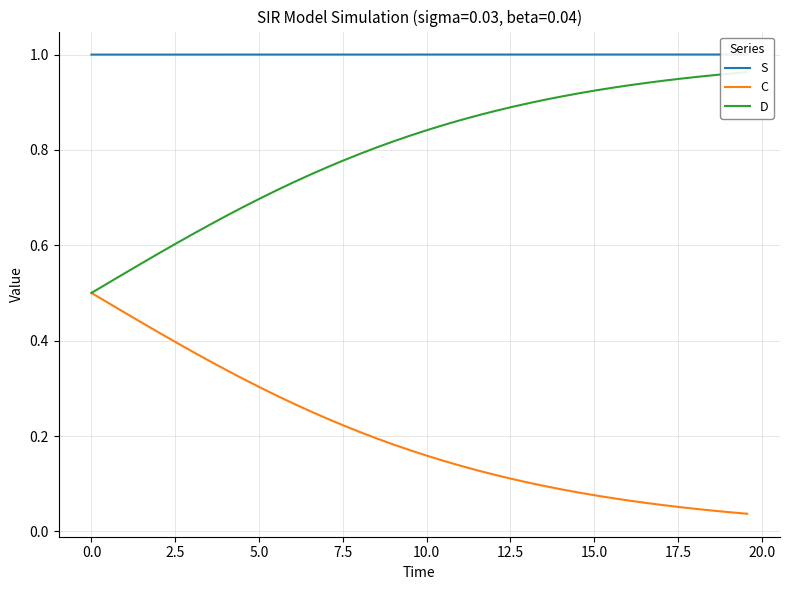

List the series in order of their peak value, highest first.

S, D, C